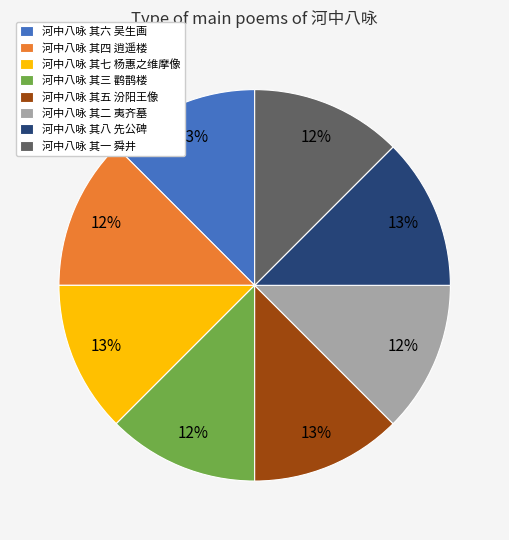

Approximately how many times larger is the value at 河中八咏 其六 吴生画 compared to 河中八咏 其八 先公碑?

1.0